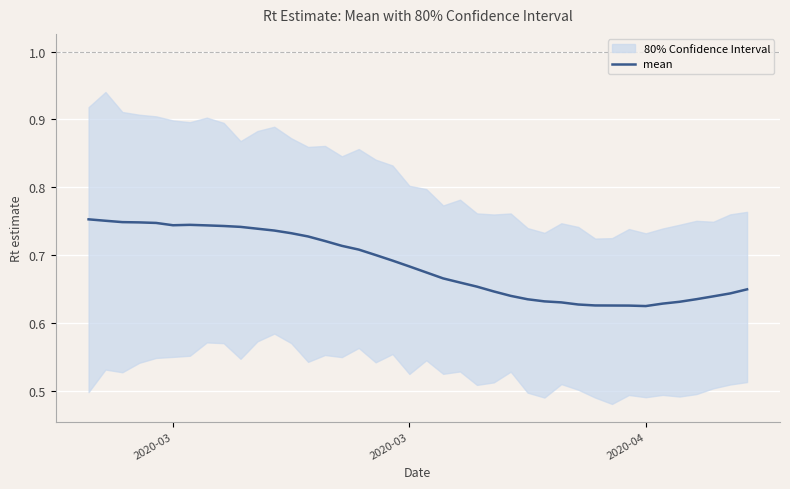

At which category does the data reach its first local valley?

2020-03